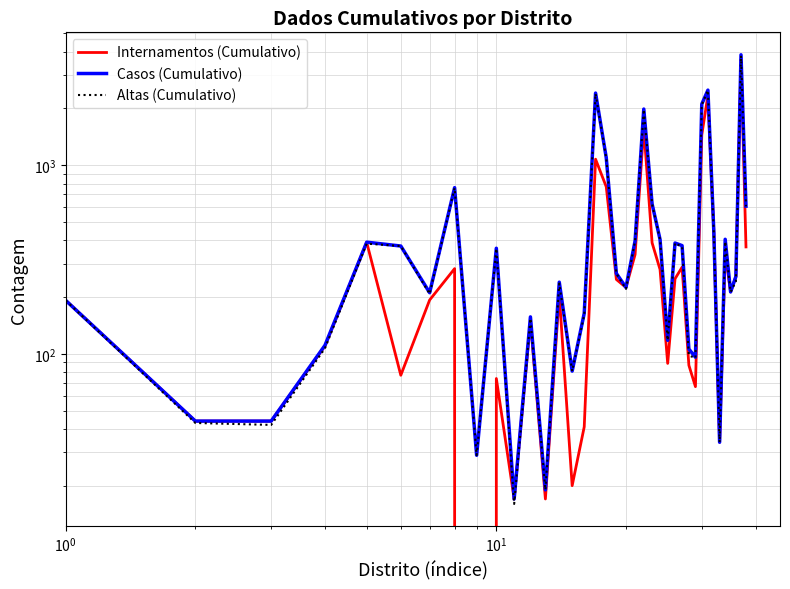

How many data points in Casos (Cumulativo) are less than 267?

19